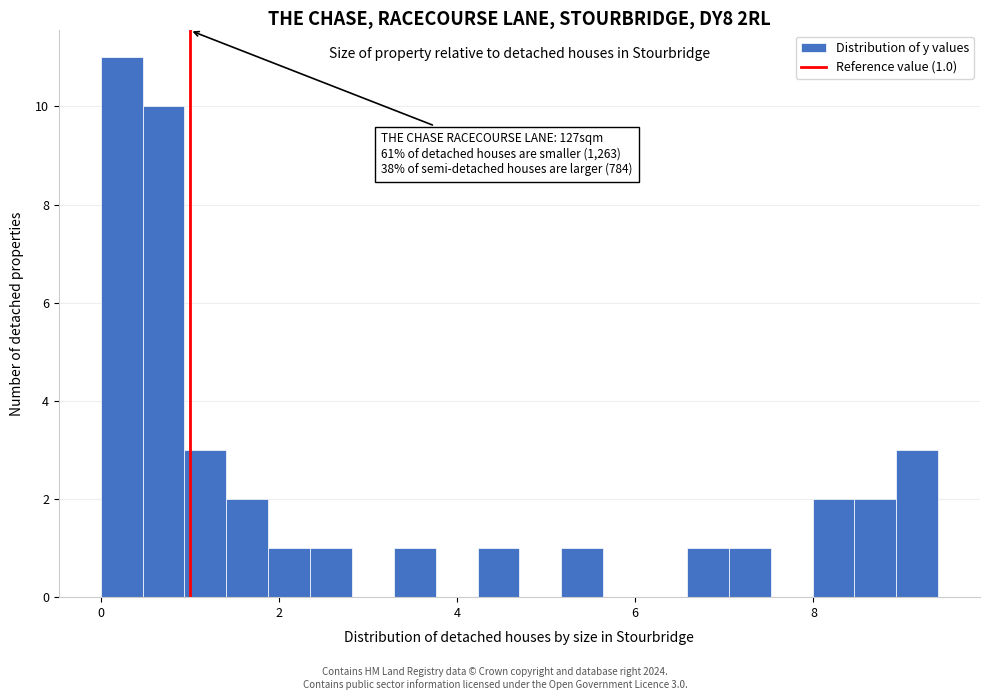

Read against the x-axis, roughly where is the centre of the tallest bar?

0.2